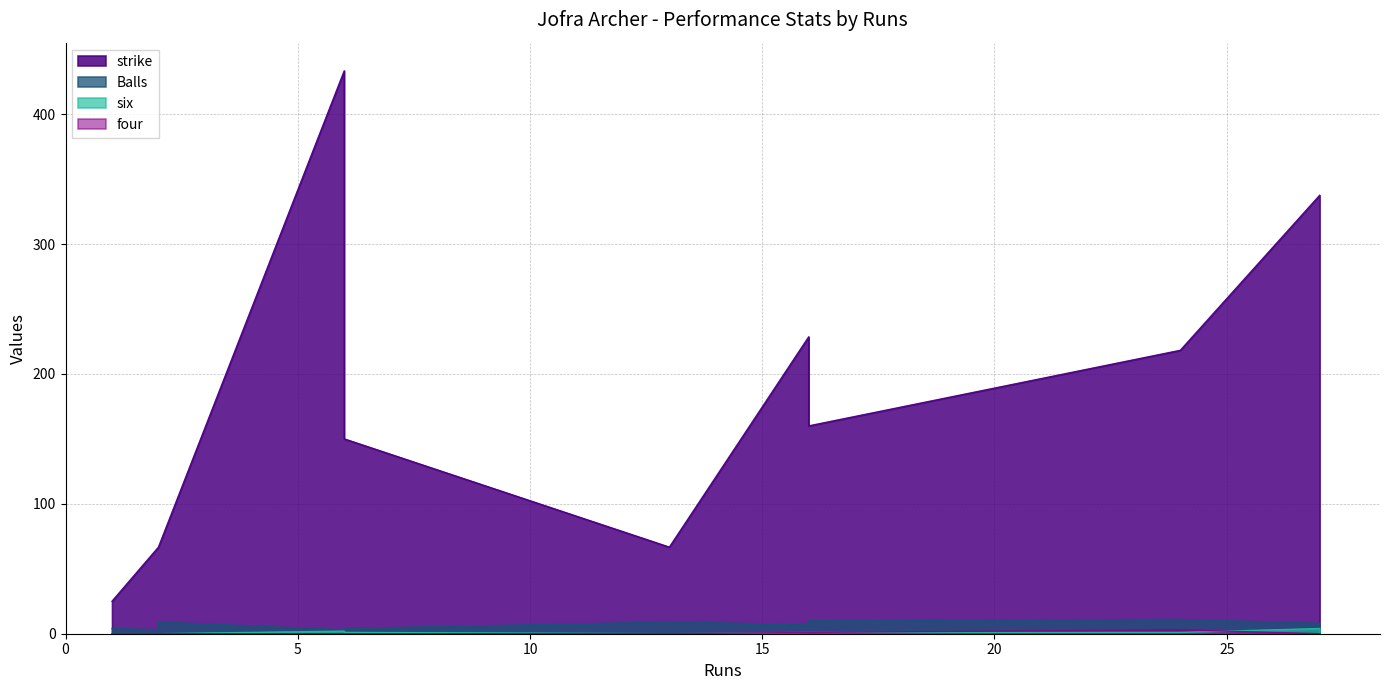

What is the approximate value of four at 24?

3.0